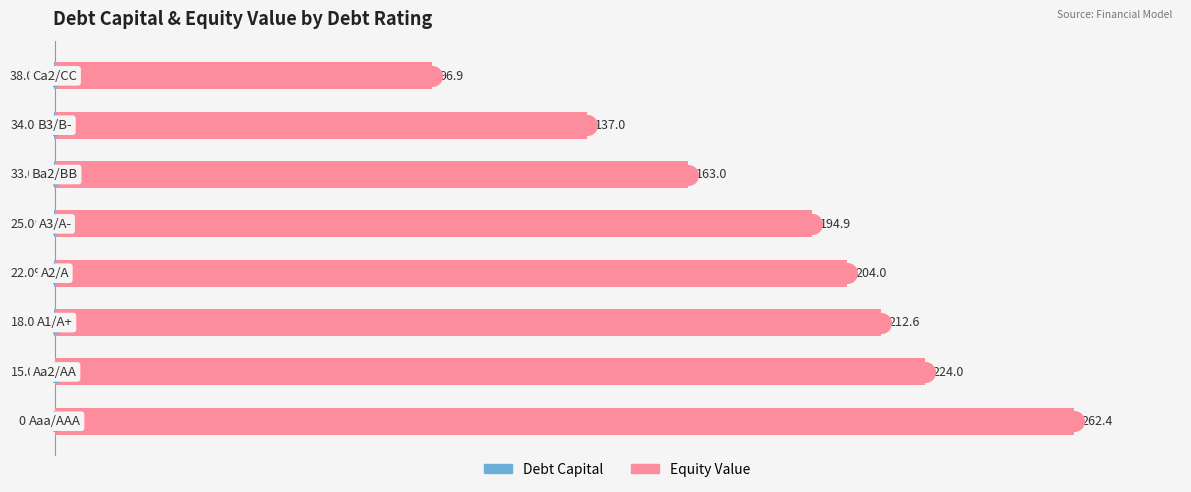

Which series reaches the maximum Y coordinate?

Equity Value